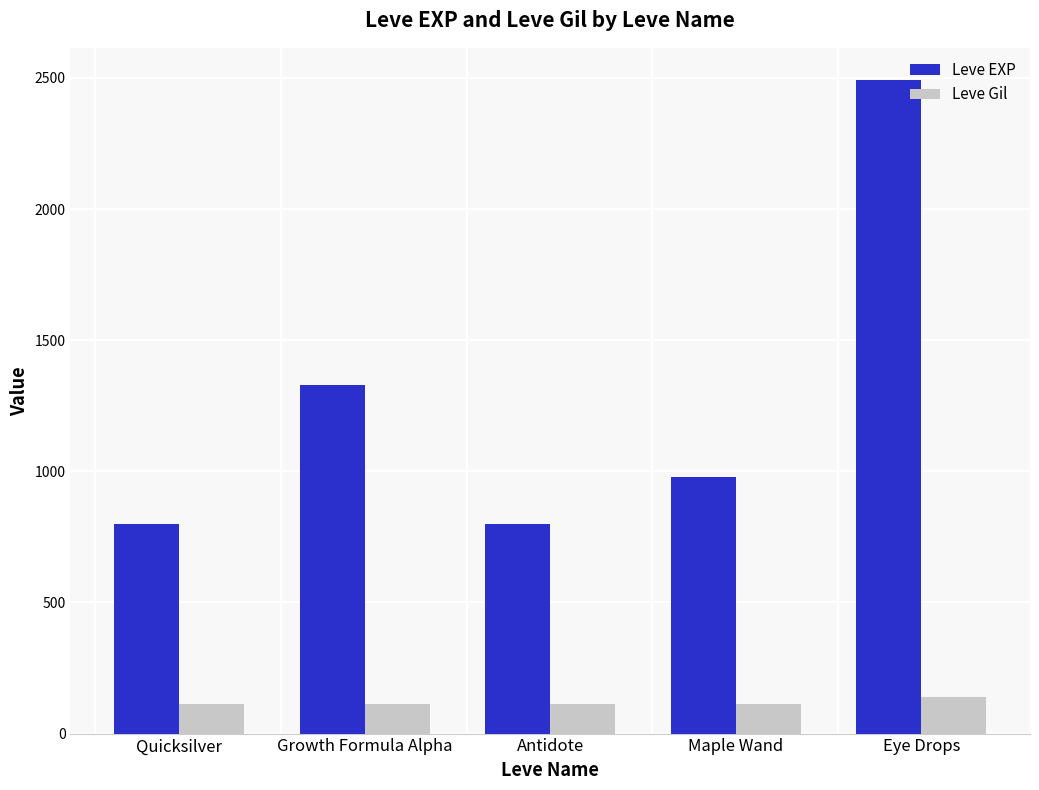

How many bars are there in each group?

2